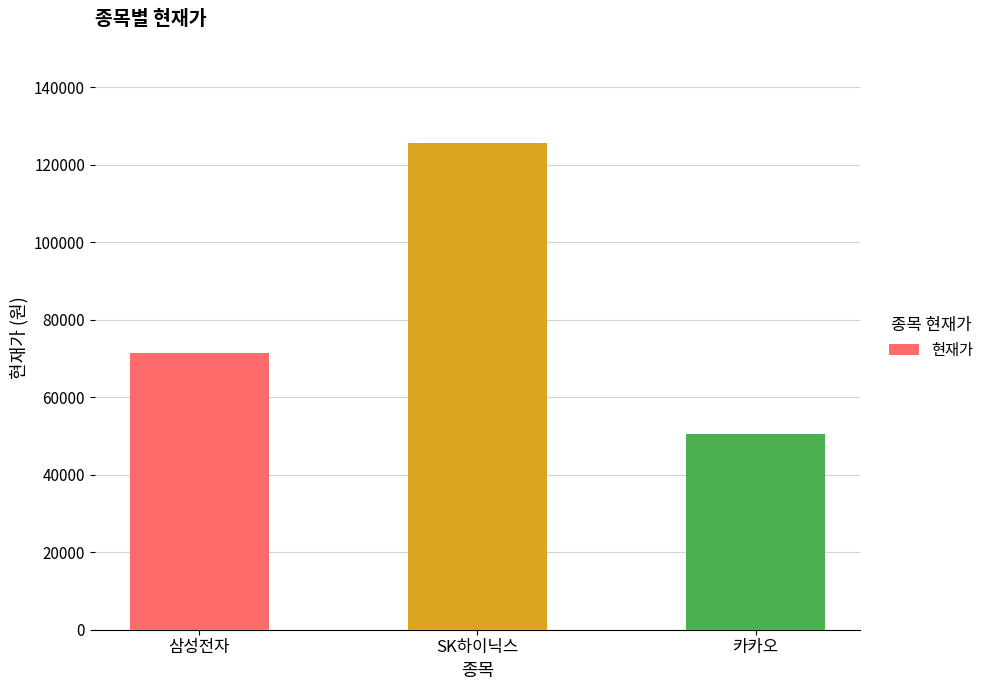

What is the approximate value at 카카오?

50500